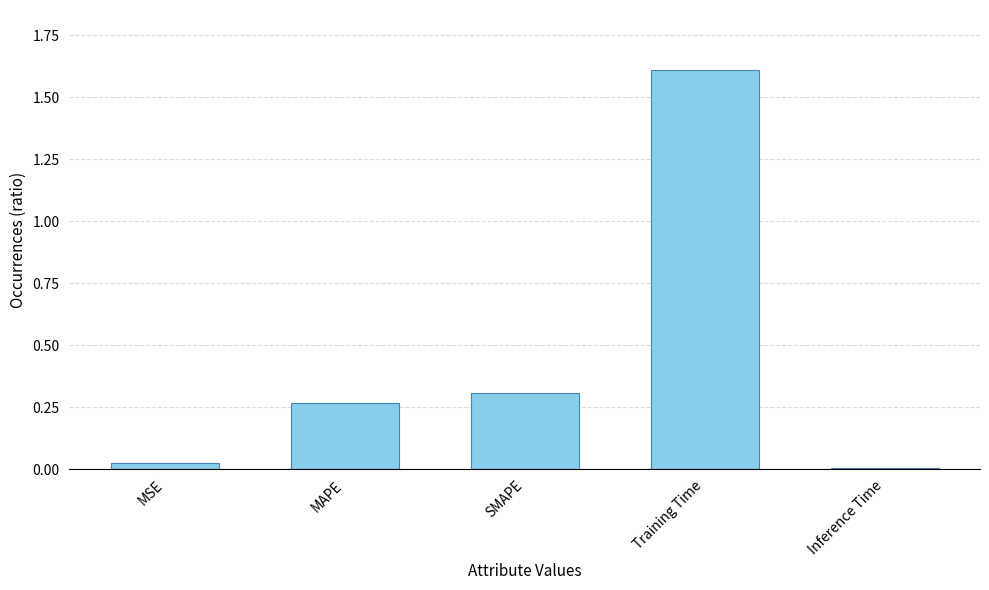

What is the difference between the maximum and minimum values?

1.6